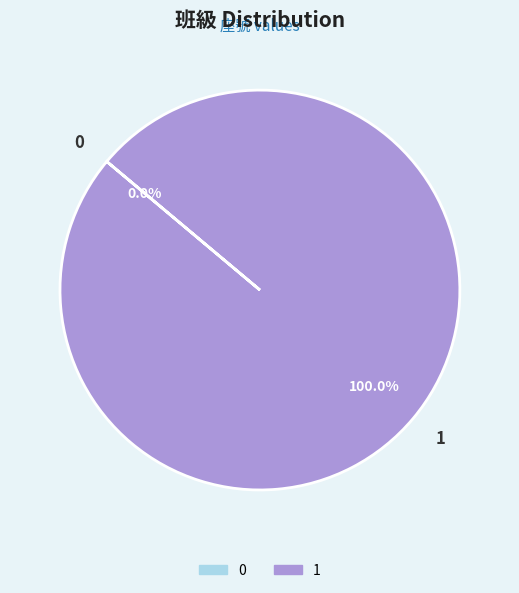

The 1 slice represents 99% of the pie. True or false?

False